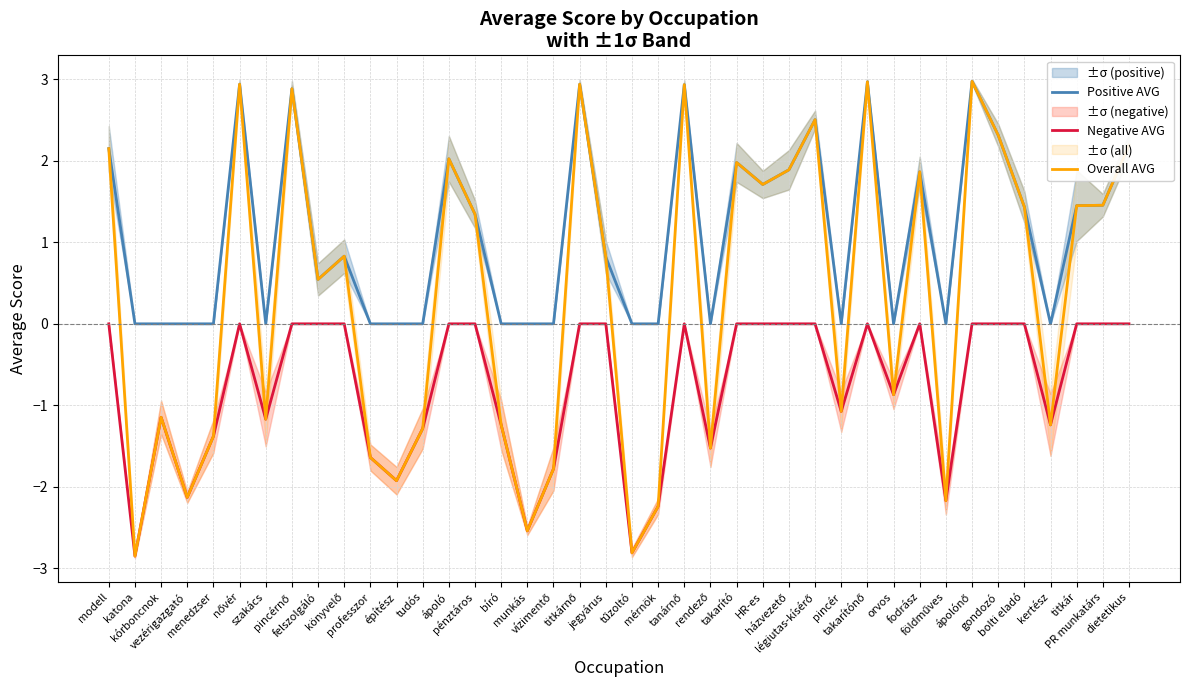

True or false: Negative AVG has a value of 1.0 at takarítónő.

False